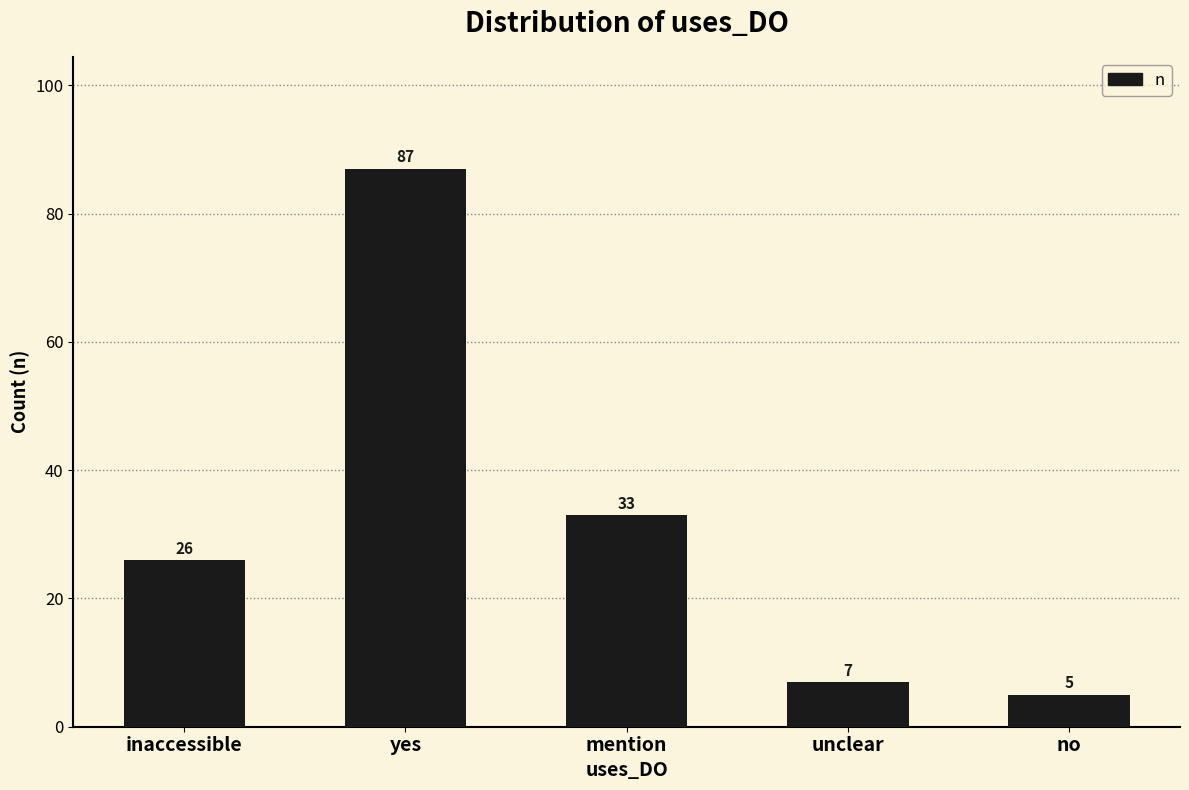

How many series are shown in this chart?

1